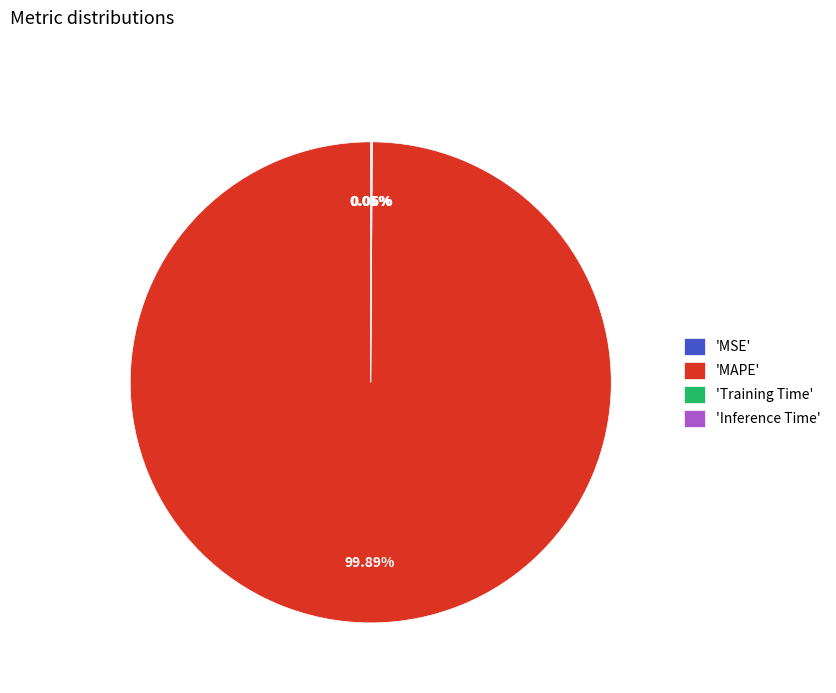

What is the largest slice in the pie chart?

'MAPE'